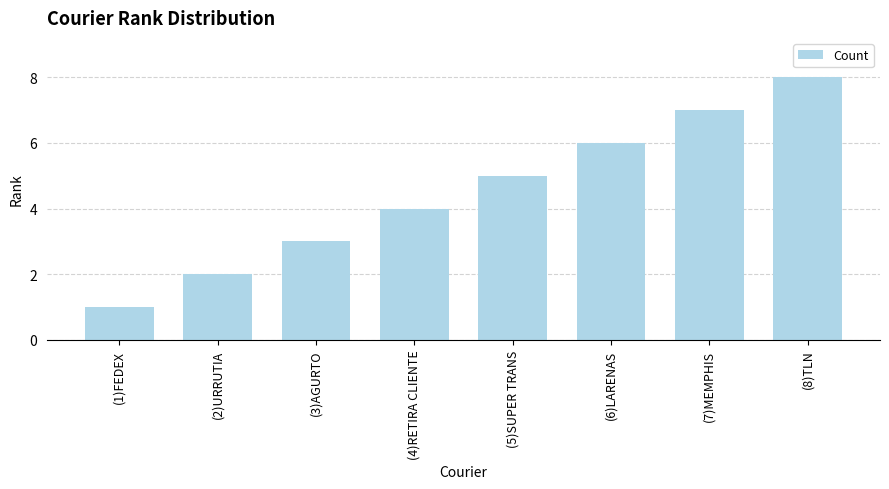

Reading left to right, list all the values displayed in this chart.

1	2	3	4	5	6	7	8